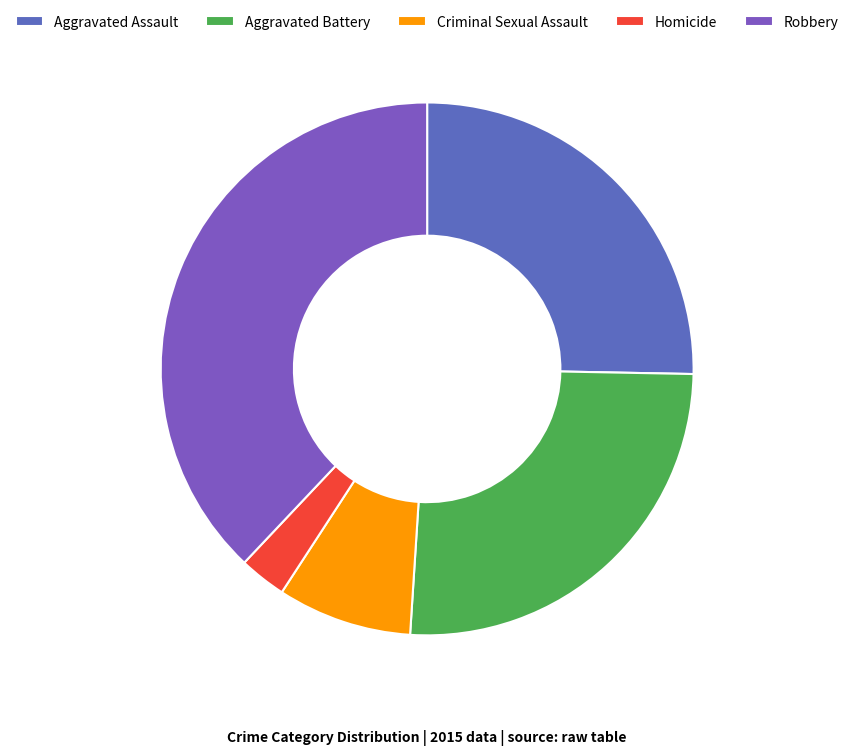

Which has a higher value, Aggravated Assault or Homicide?

Aggravated Assault